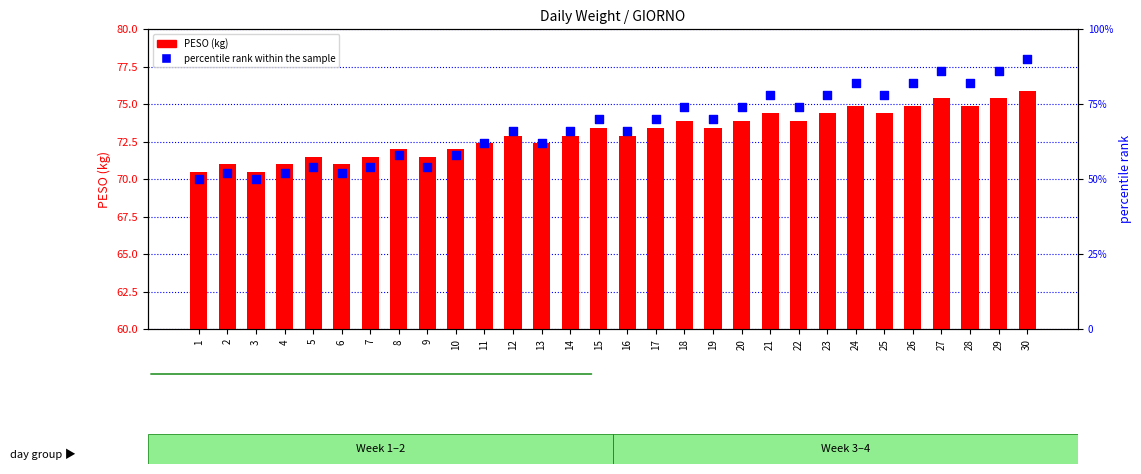

At which category is the sum across all series the highest?

30